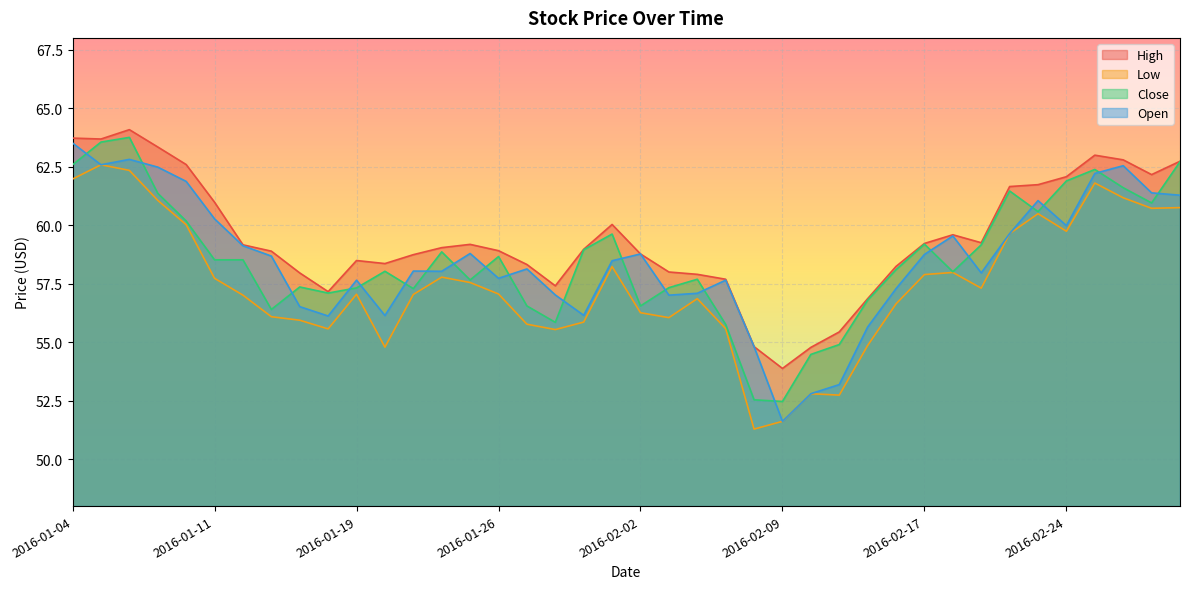

What is the total value across all series at 2016-01-26?

232.4